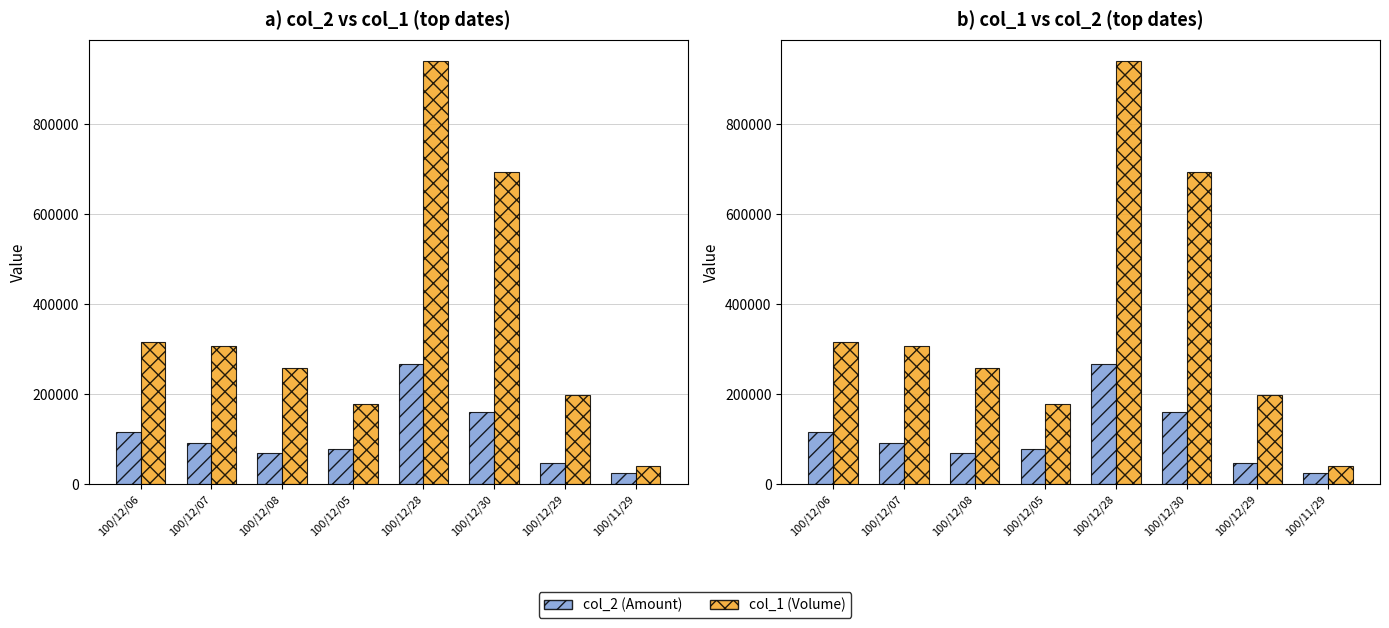

Which series changed the most between 100/12/07 and 100/12/28?

col_1 (Volume)